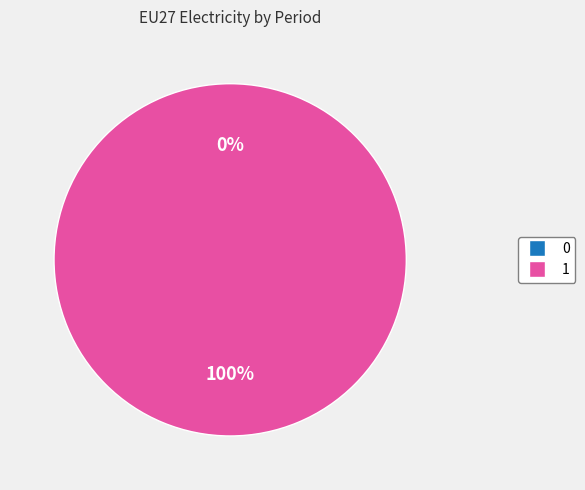

To the nearest percent, what is the average slice percentage?

50%